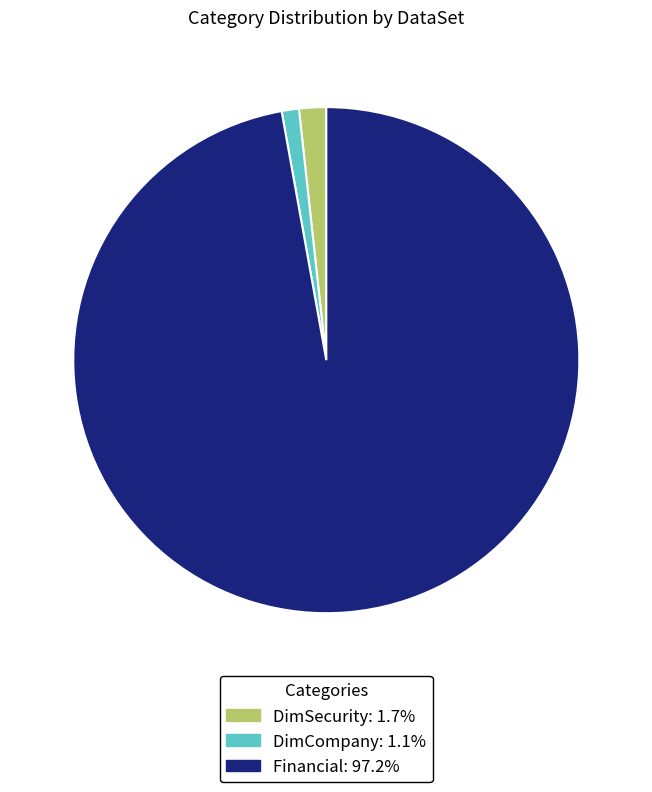

Does any single category account for the majority?

Yes